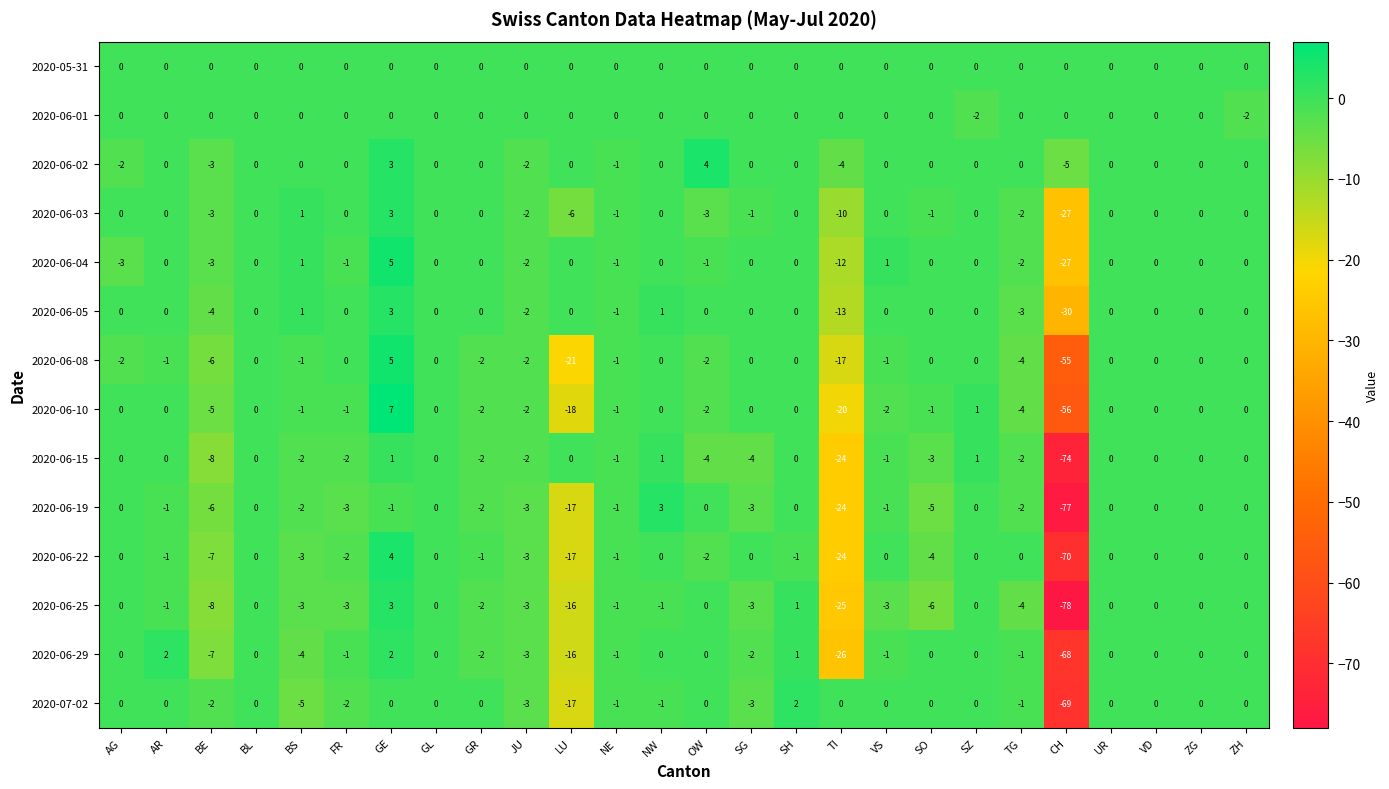

Which category has the highest value across all series?

GE